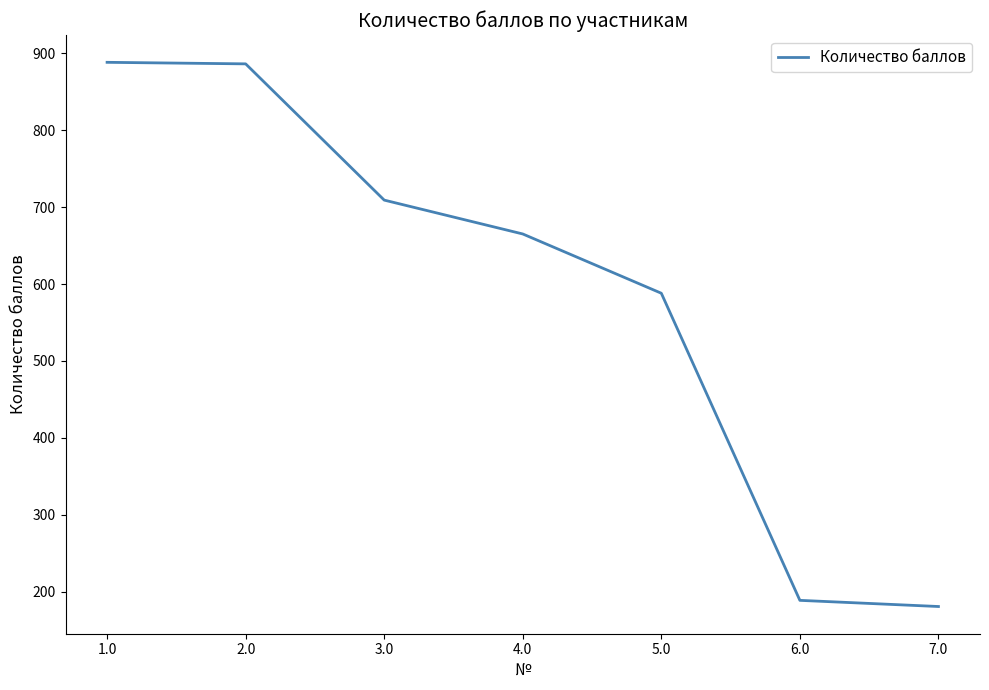

What is the minimum value shown in the chart?

181